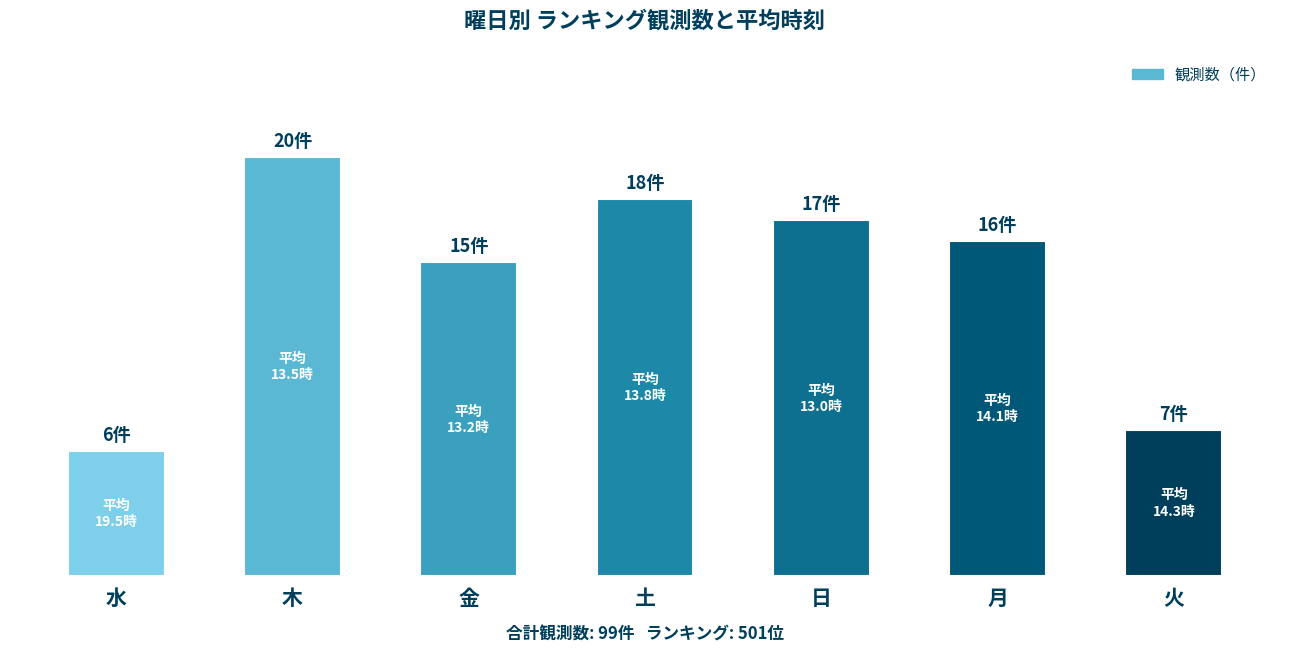

At which label does the data first exceed 16?

木